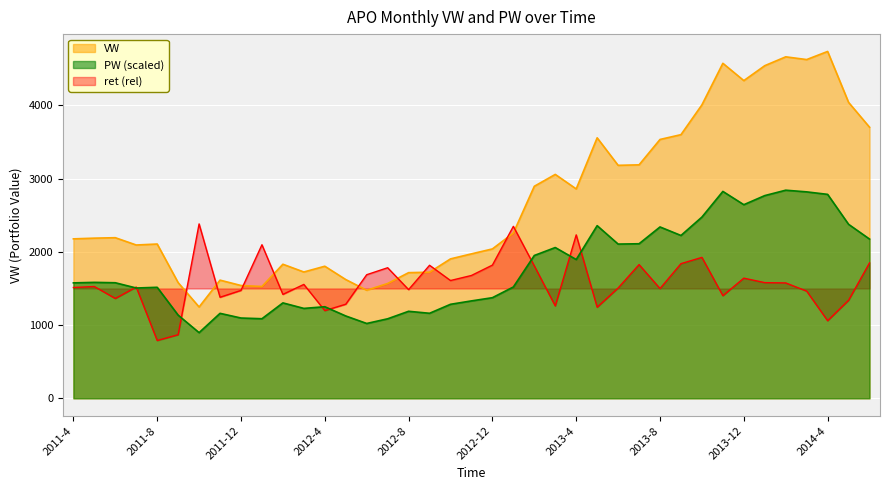

Which series has the largest total across all categories?

VW